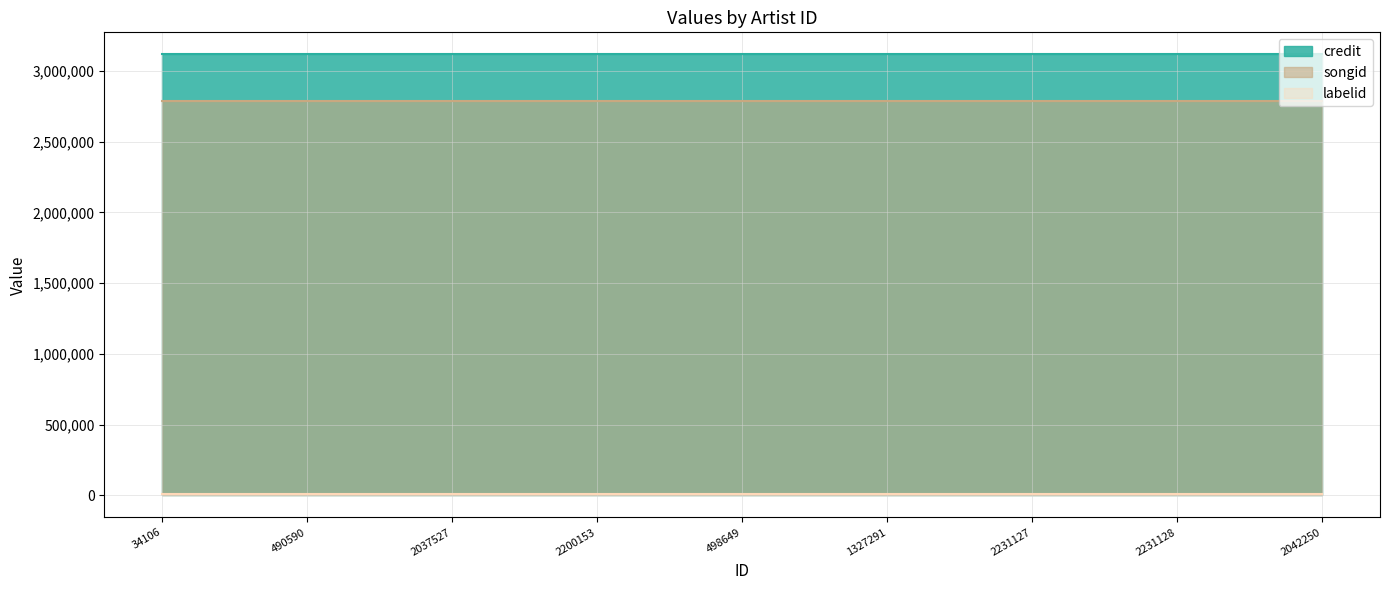

What is the greatest value displayed?

3117212